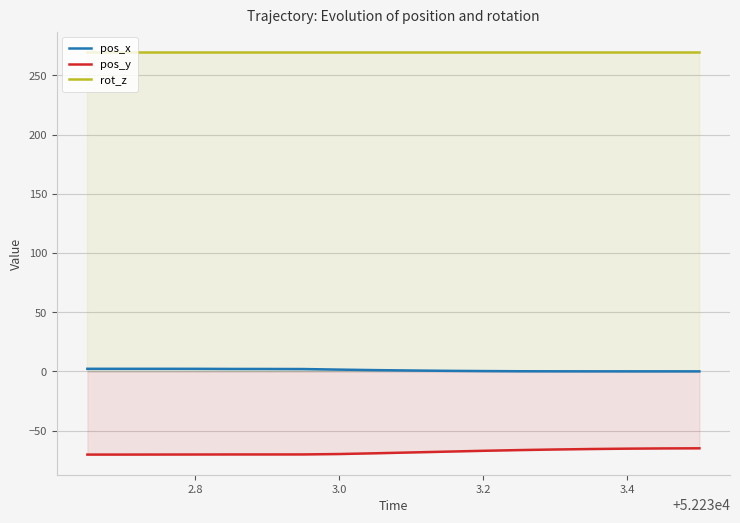

Rank the series by their maximum value, from lowest to highest.

pos_y, pos_x, rot_z